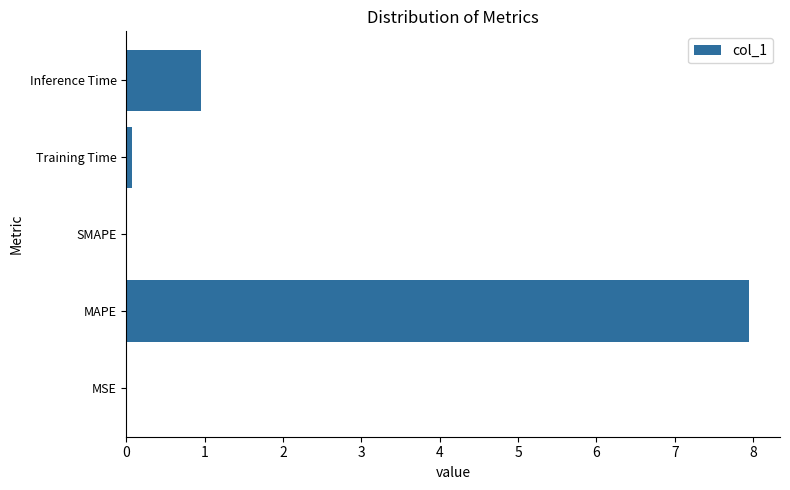

How many categories are shown in the chart?

5